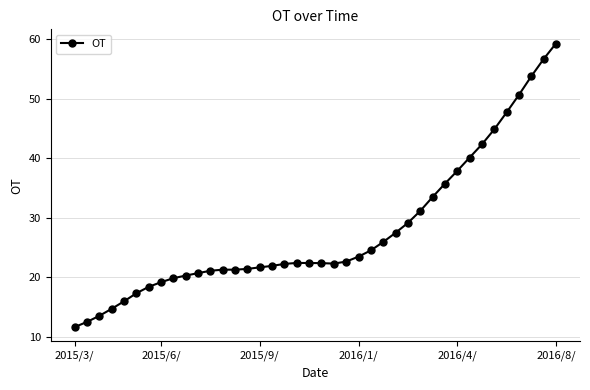

What is the difference between the maximum and minimum values?

47.6